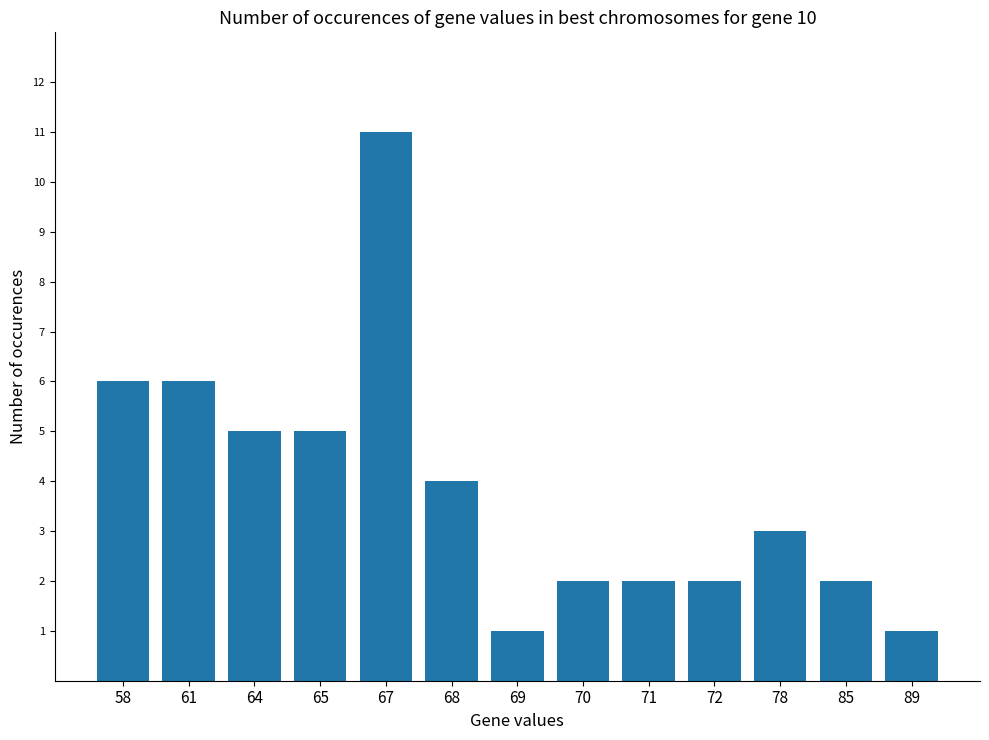

Is it true that the value at 89 is 1?

True